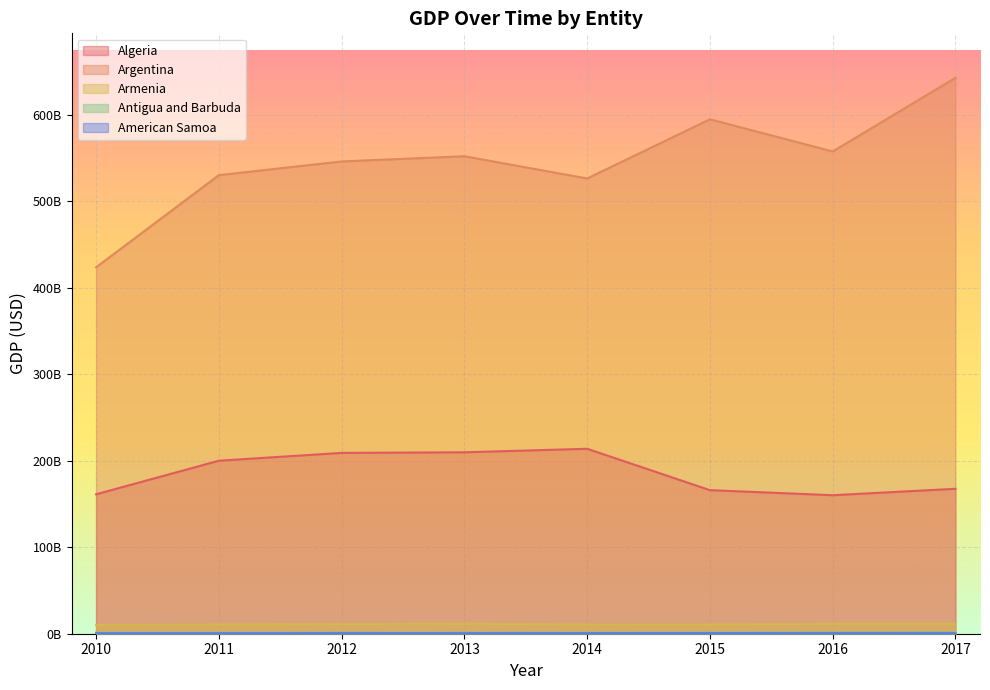

At which label does Argentina first exceed 552025140252?

2013